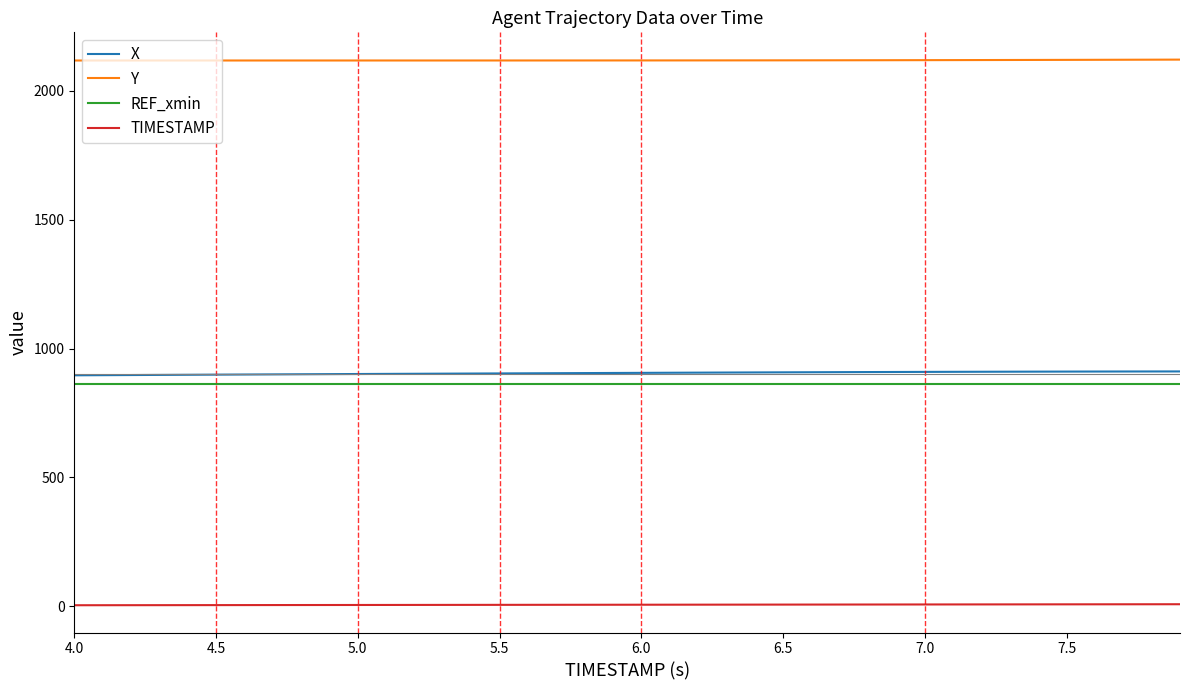

What is the difference between the maximum and minimum values in the X series?

15.0